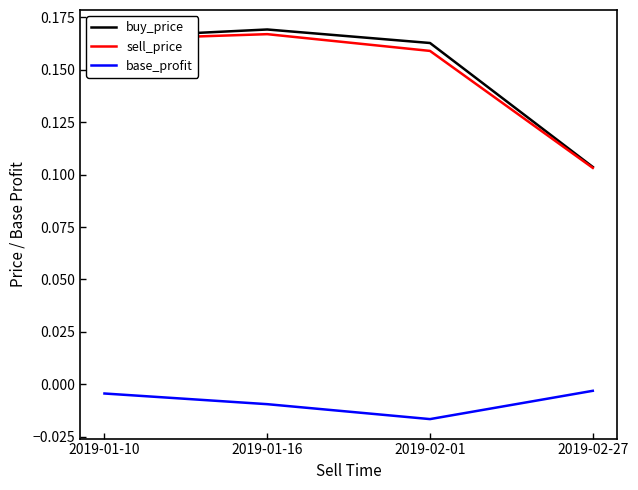

True or false: base_profit has more than 1 points higher than both neighbors.

False